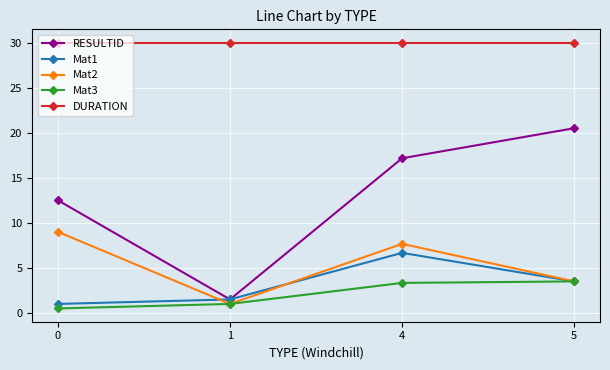

Which series has the largest total across all categories?

DURATION